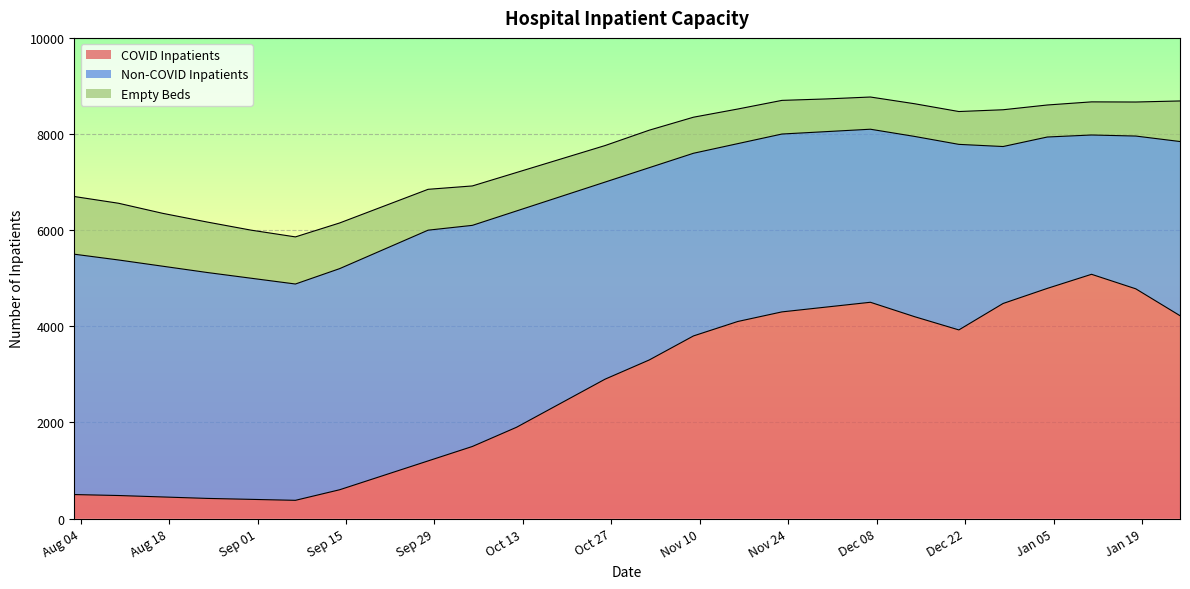

How many data points in inpatient_non_covid are above 4100?

12